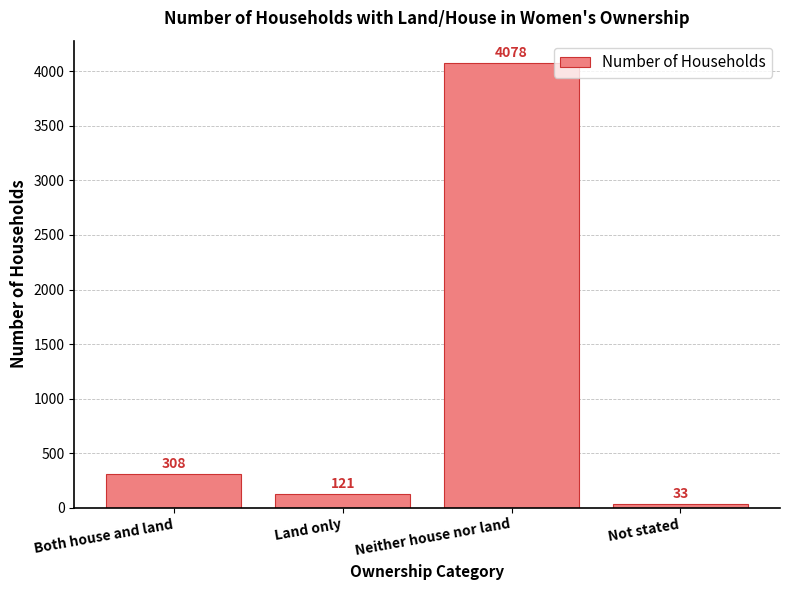

Are the bars horizontal?

No